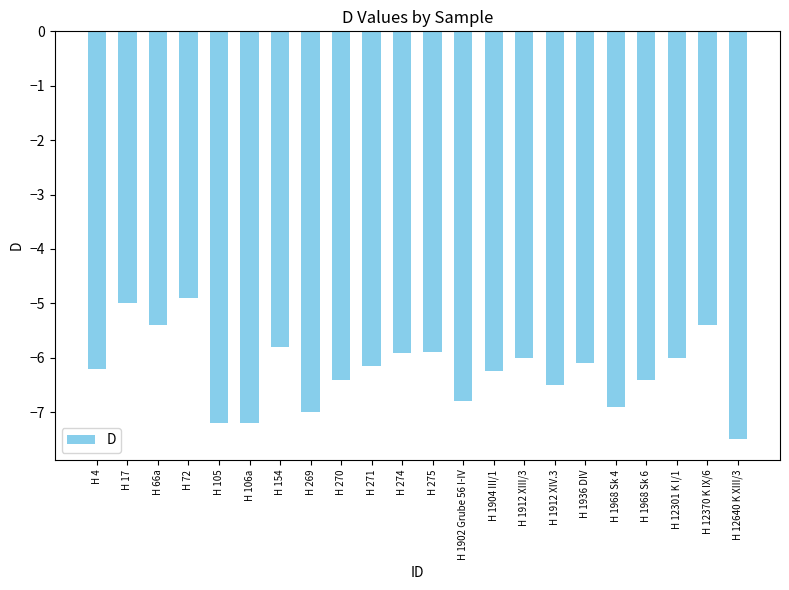

What is the difference between the second highest and minimum values?

2.5